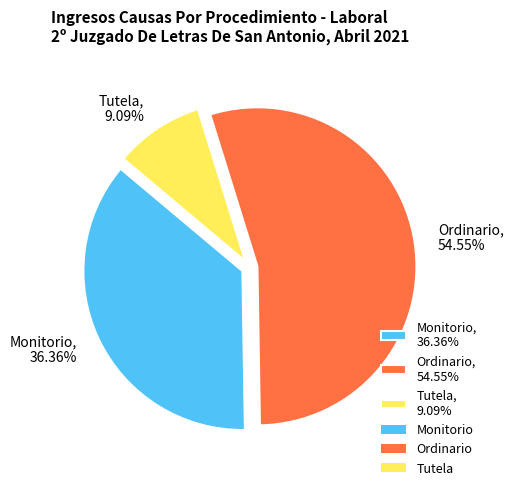

Which has a higher value, Ordinario or Tutela?

Ordinario